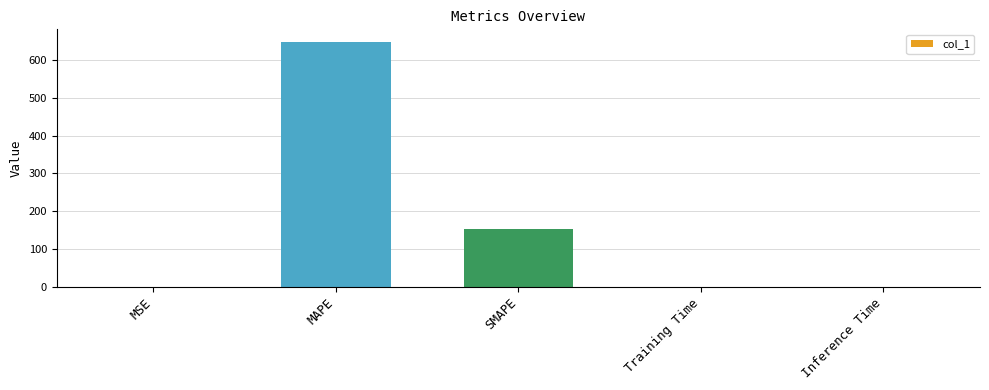

What is the sum of all values?

802.0